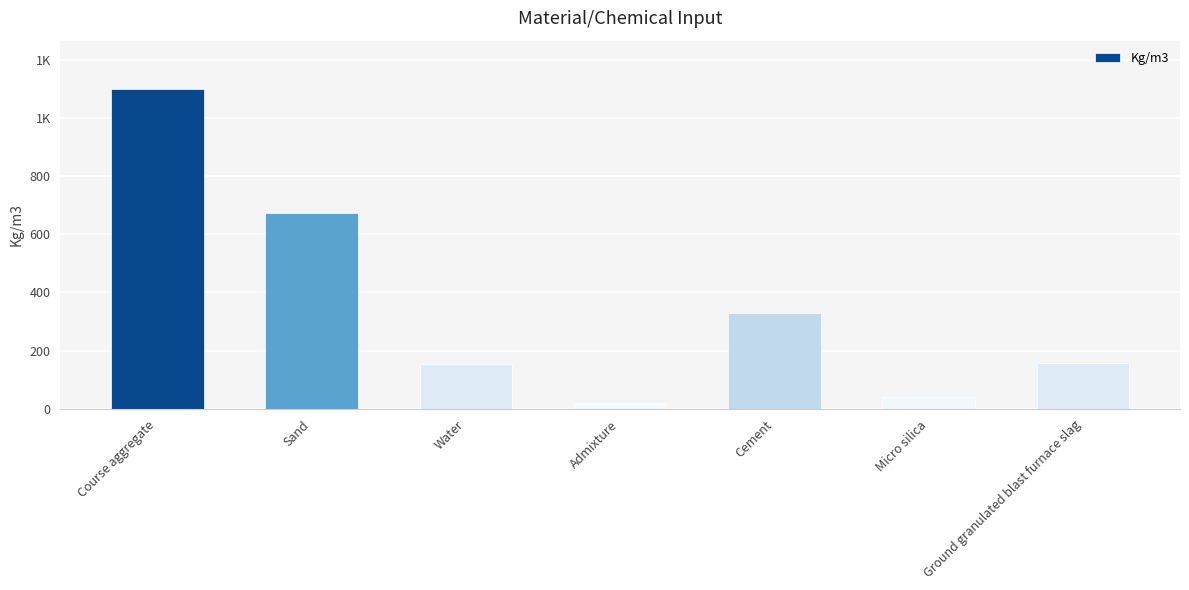

Are the bars horizontal?

No